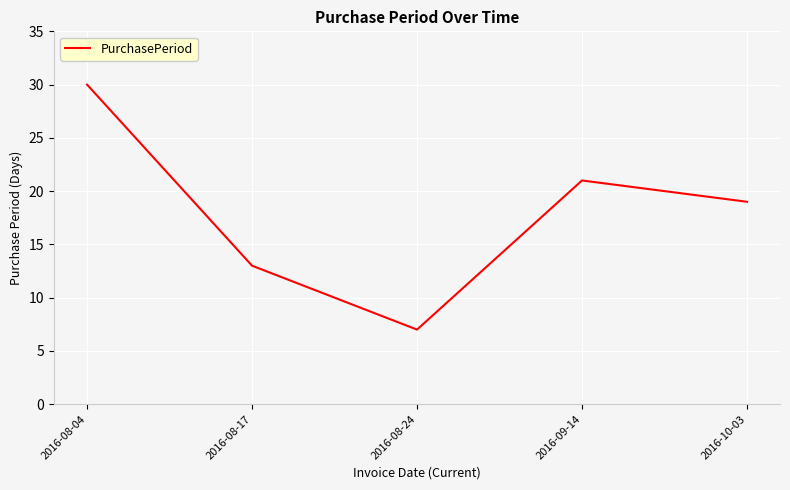

Reading left to right, list all the values displayed in this chart.

2016-08-04=30	2016-08-17=13	2016-08-24=7	2016-09-14=21	2016-10-03=19